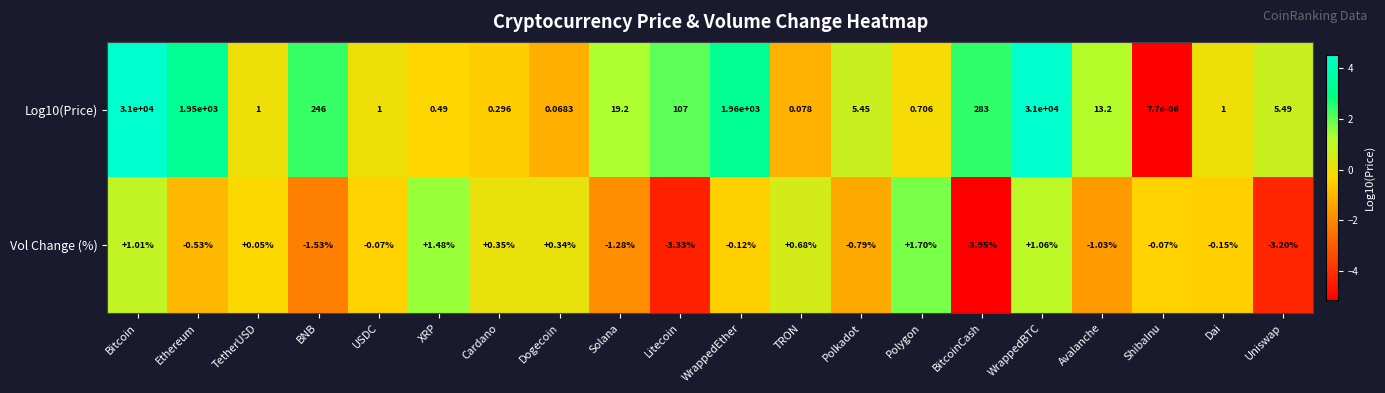

What is the smallest value displayed?

-4.0